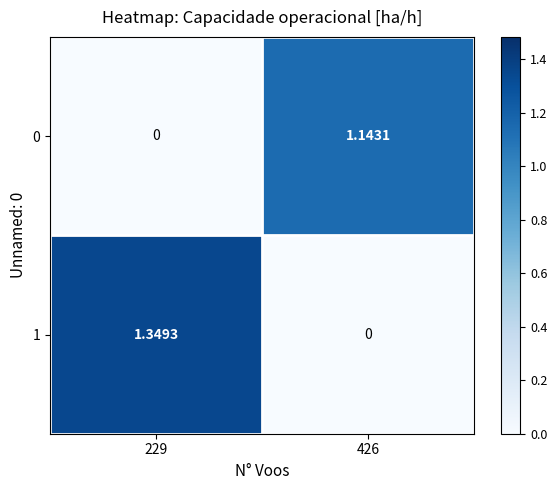

Is the value of 1 at 229 greater than the value of 0 at 426?

Yes